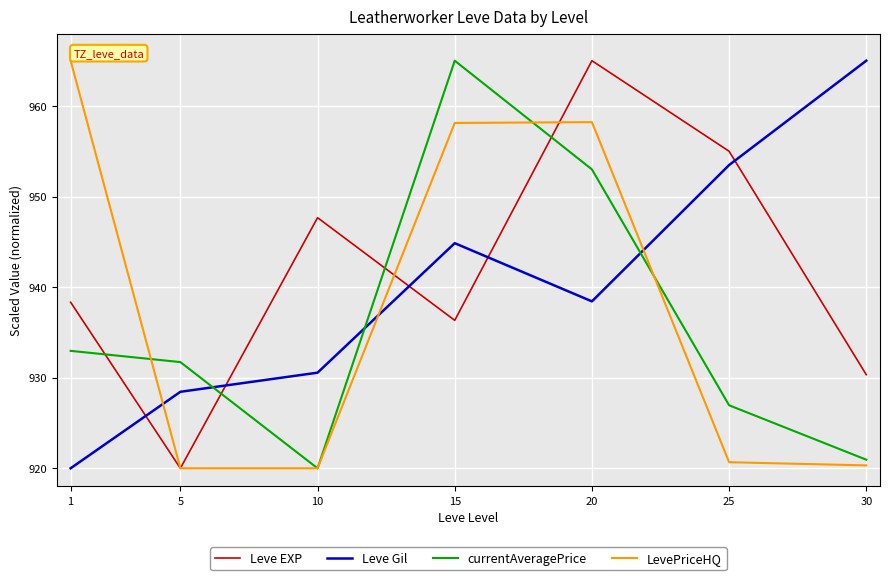

Where do currentAveragePrice and LevePriceHQ first cross each other?

1 and 5